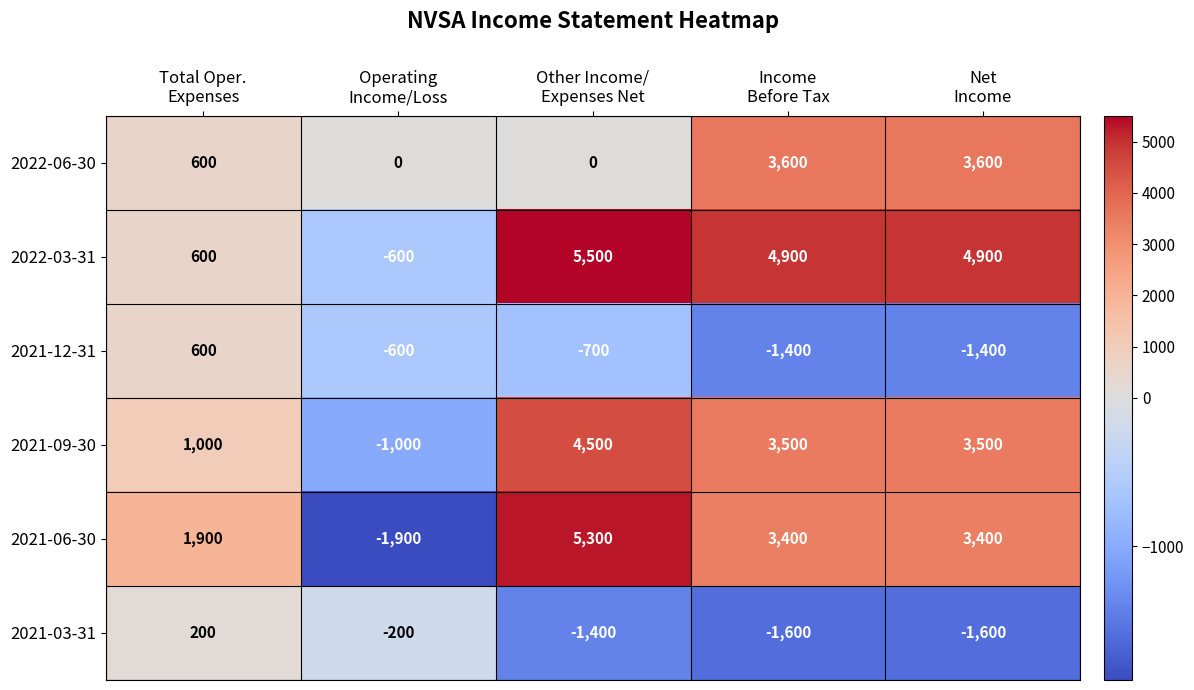

Which series has the largest total across all categories?

2022-03-31